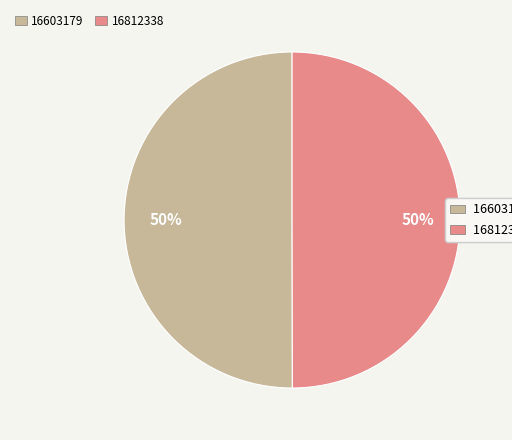

To the nearest percent, what is the average slice percentage?

50%